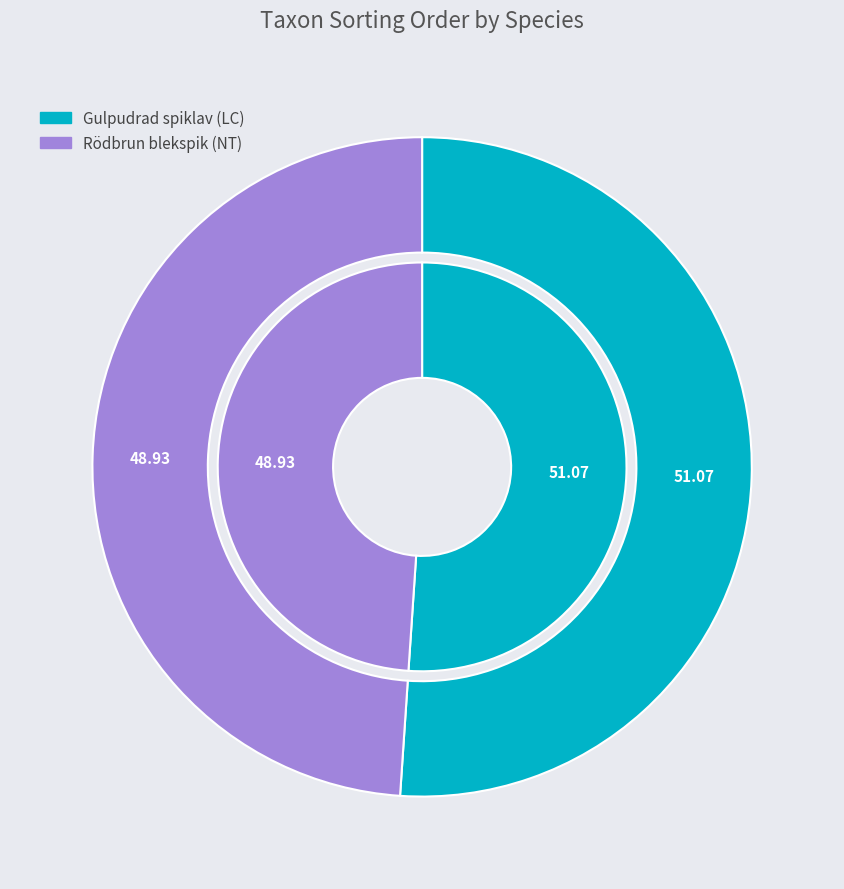

Combined, do Rödbrun blekspik (NT) and Gulpudrad spiklav (LC) account for over 50%?

Yes